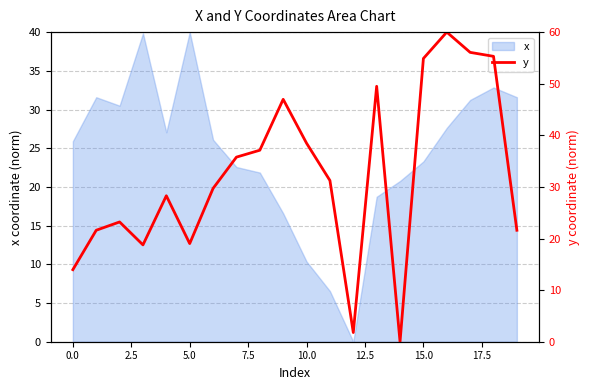

What is the highest value of the x series?

40.0